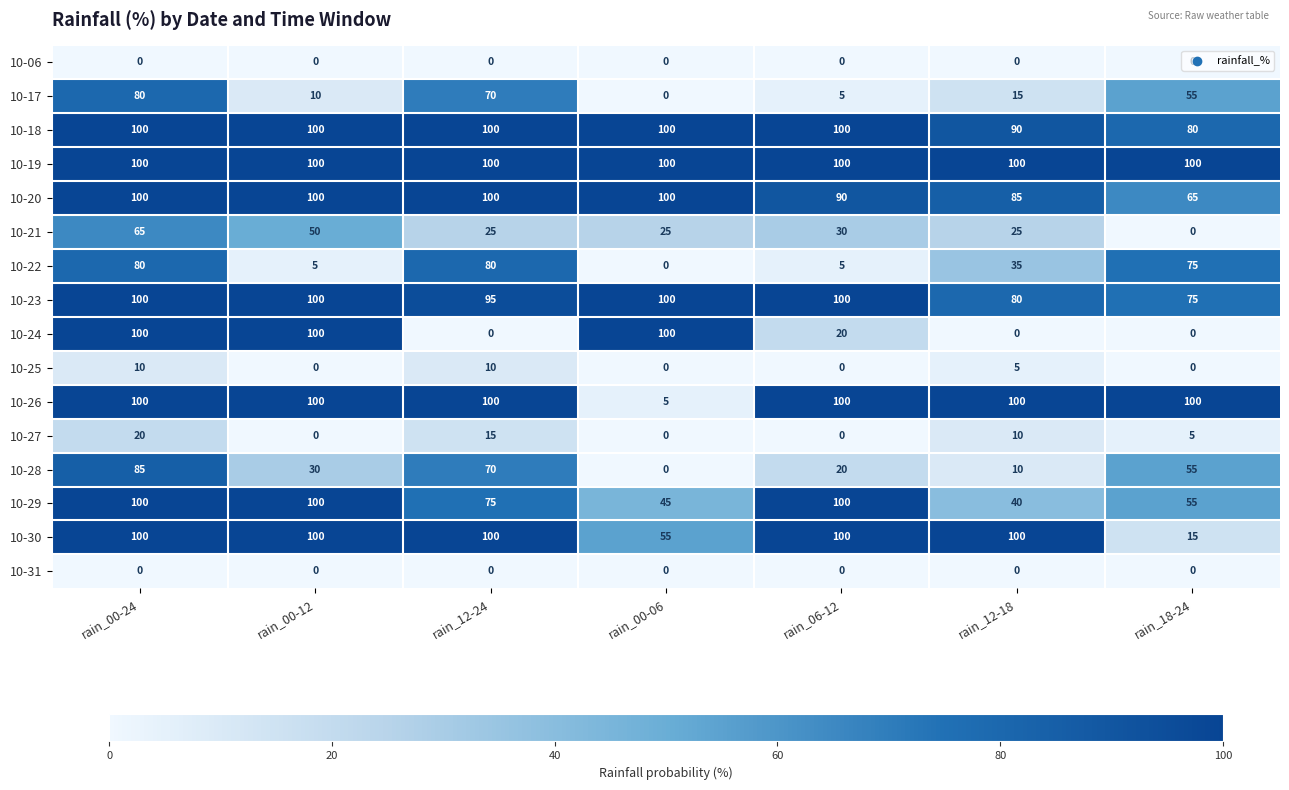

What is the total value across all series at rain_12-24?

940